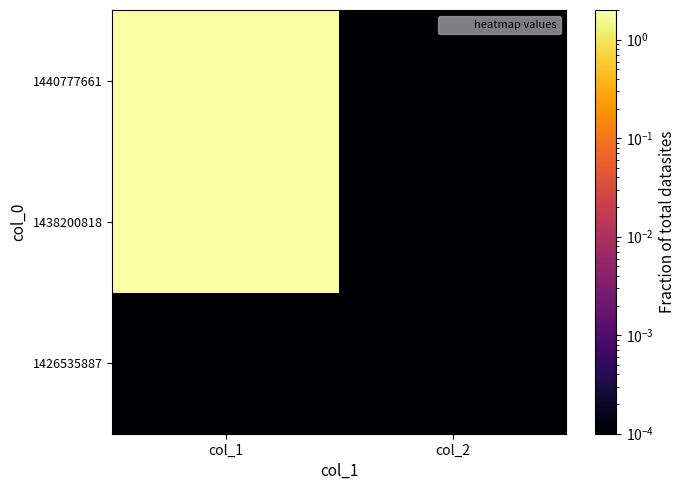

At which category is the sum across all series the highest?

col_1